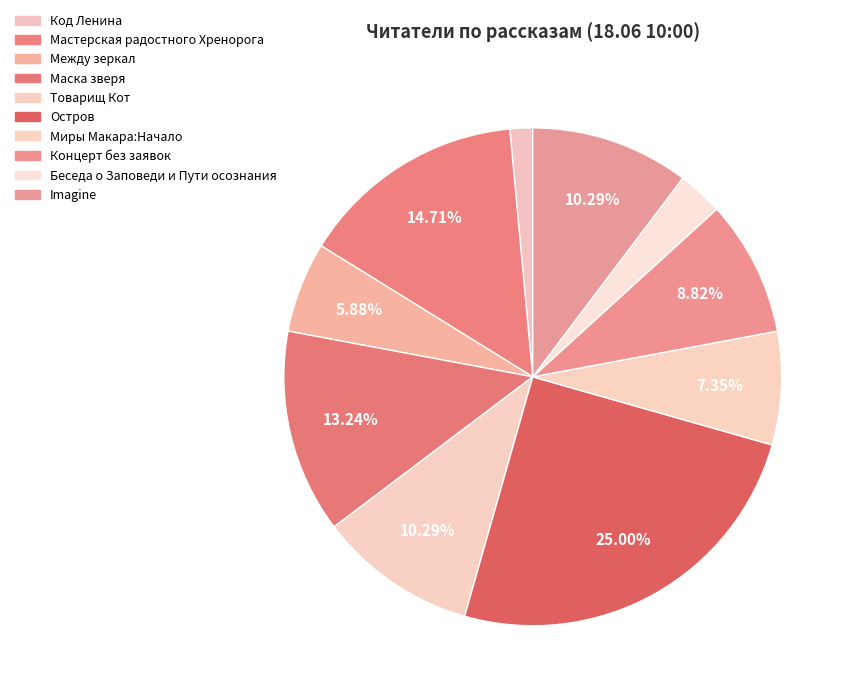

Is it true that Между зеркал is 1% of the pie?

False